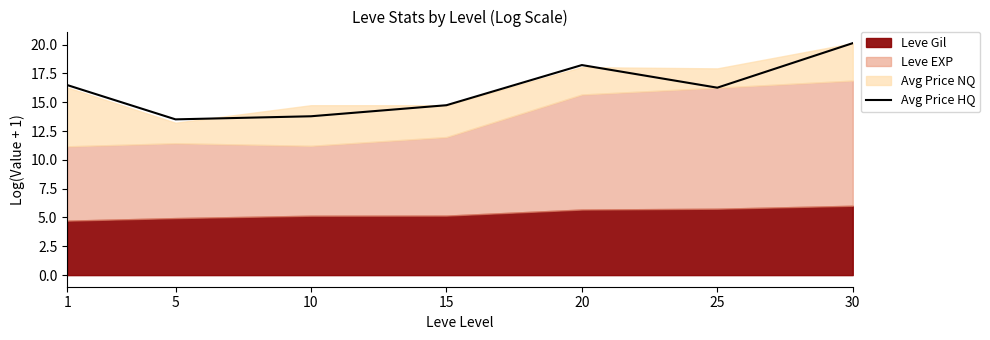

True or false: Avg Price HQ has a value of 13.5 at 5.

True